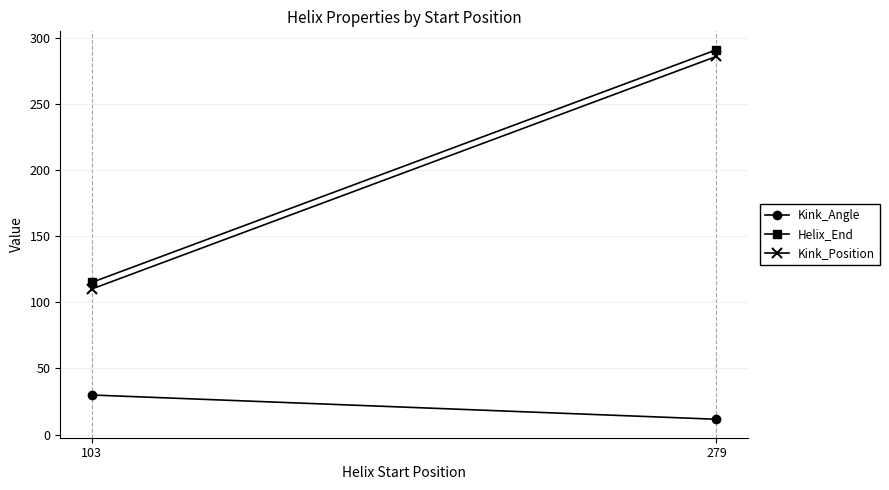

What are all the series names shown in the legend?

Kink_Angle, Helix_End, Kink_Position